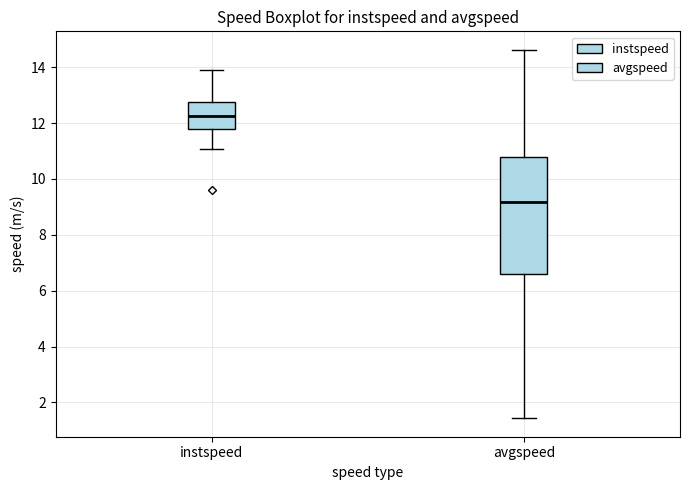

Where is the lower edge of the box for avgspeed on the y-axis? The values are not printed on the chart, so give them approximately, as read against the axis.

6.6